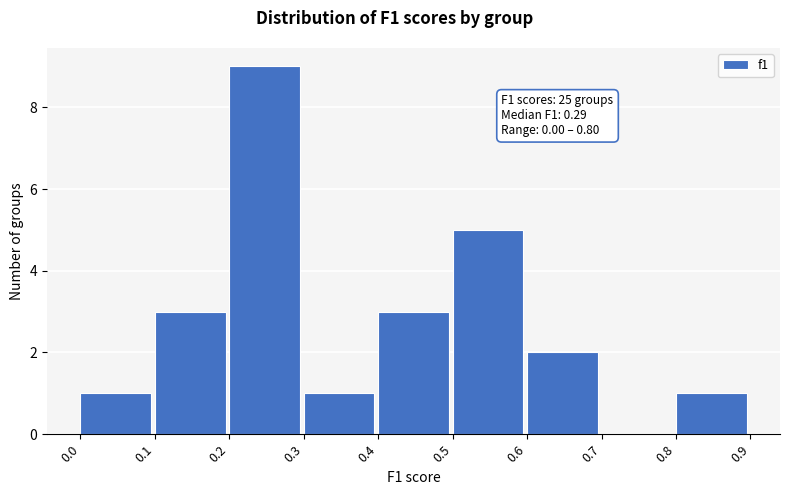

Over which range of the x-axis is the bar tallest?

0.2 to 0.3